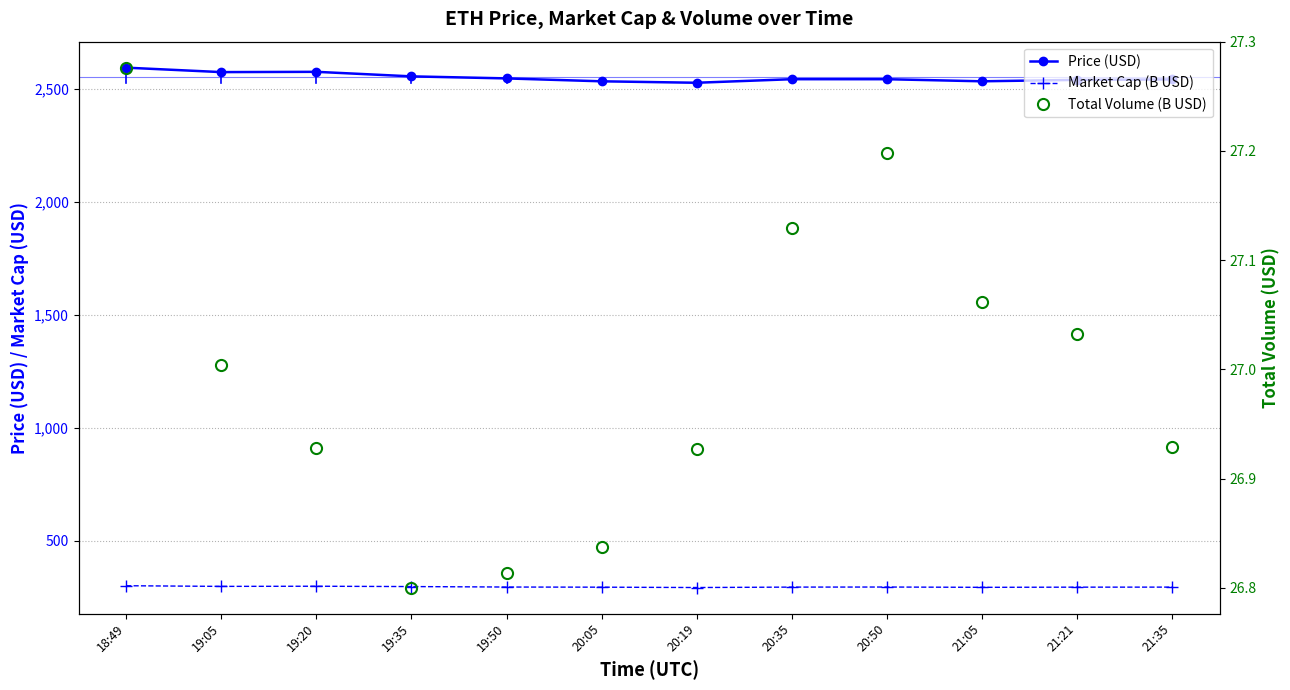

True or false: Market Cap (B USD) has more than 1 points higher than both neighbors.

True